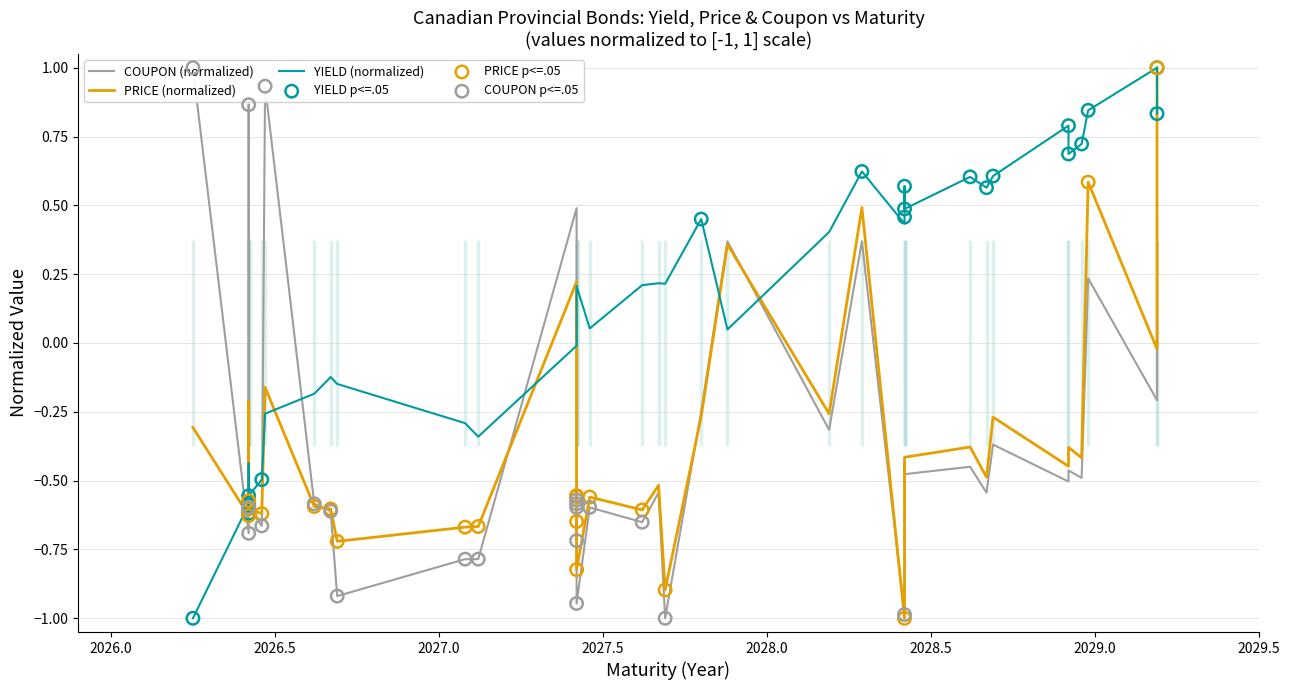

At how many categories does at least one series exceed 0?

29